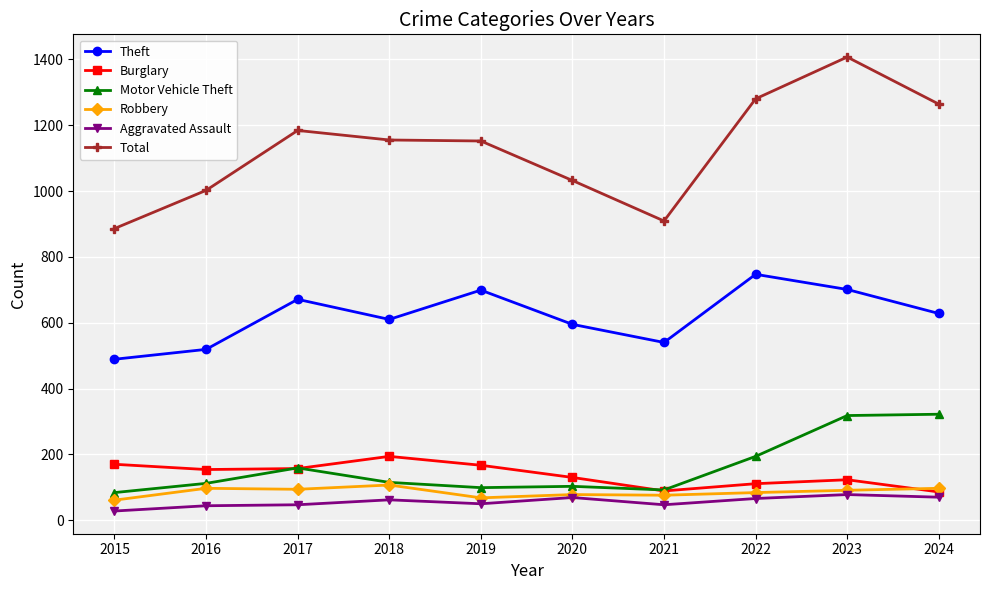

List the series in order of their peak value, lowest first.

Aggravated Assault, Robbery, Burglary, Motor Vehicle Theft, Theft, Total